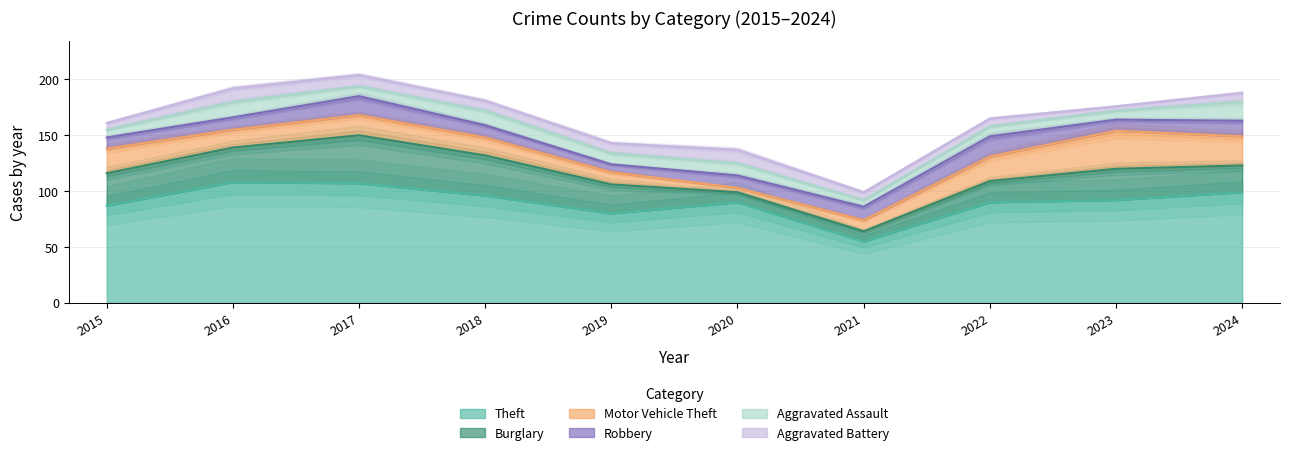

Rank the categories by Aggravated Assault value from highest to lowest.

2024, 2016, 2018, 2020, 2019, 2017, 2022, 2023, 2015, 2021